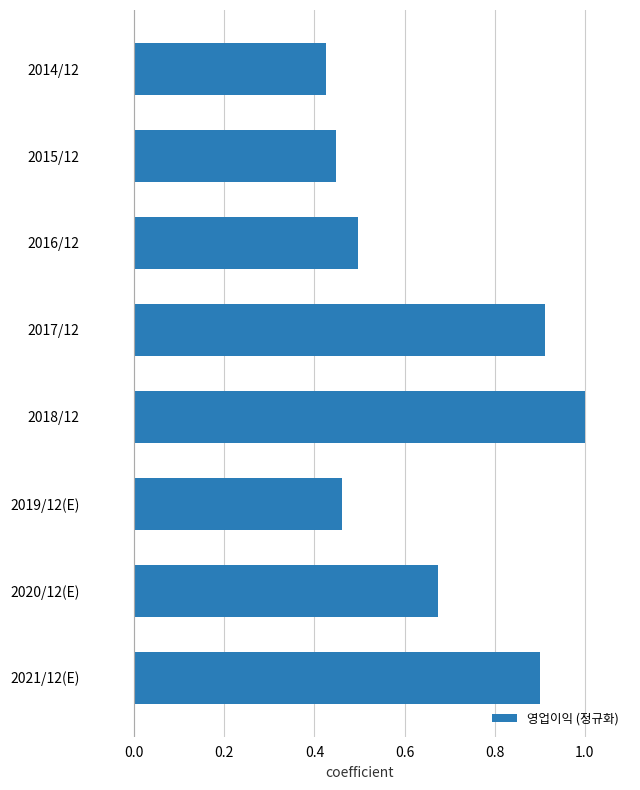

What is the sum of all values?

5.3